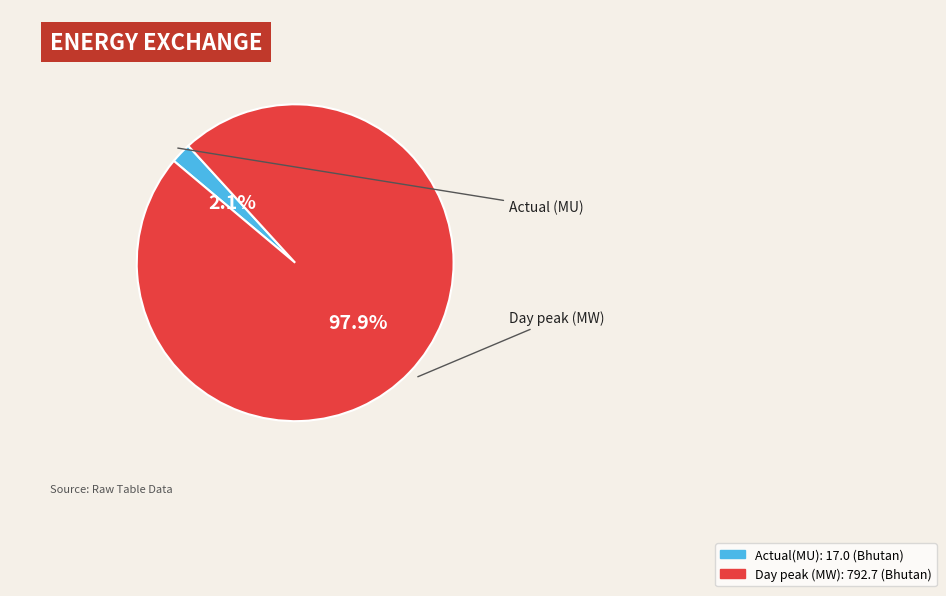

Between Actual(MU) and Day peak (MW), which is larger?

Day peak (MW)